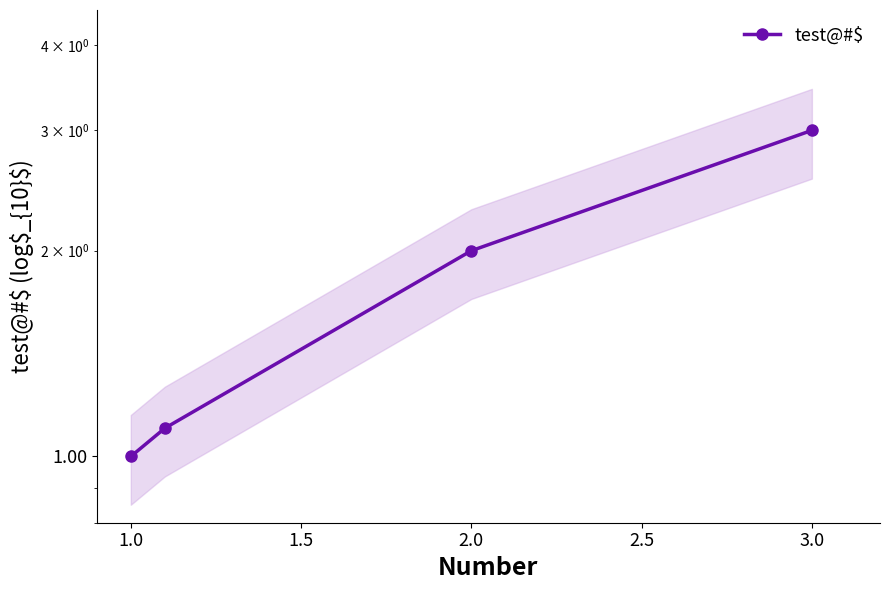

What is the minimum value shown in the chart?

1.0